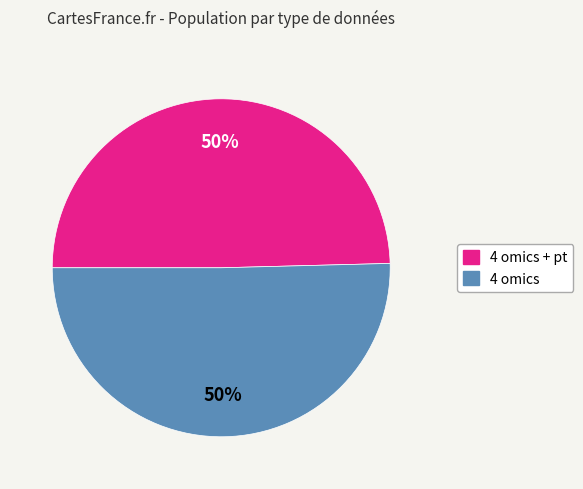

To the nearest percent, what is the average slice percentage?

50%